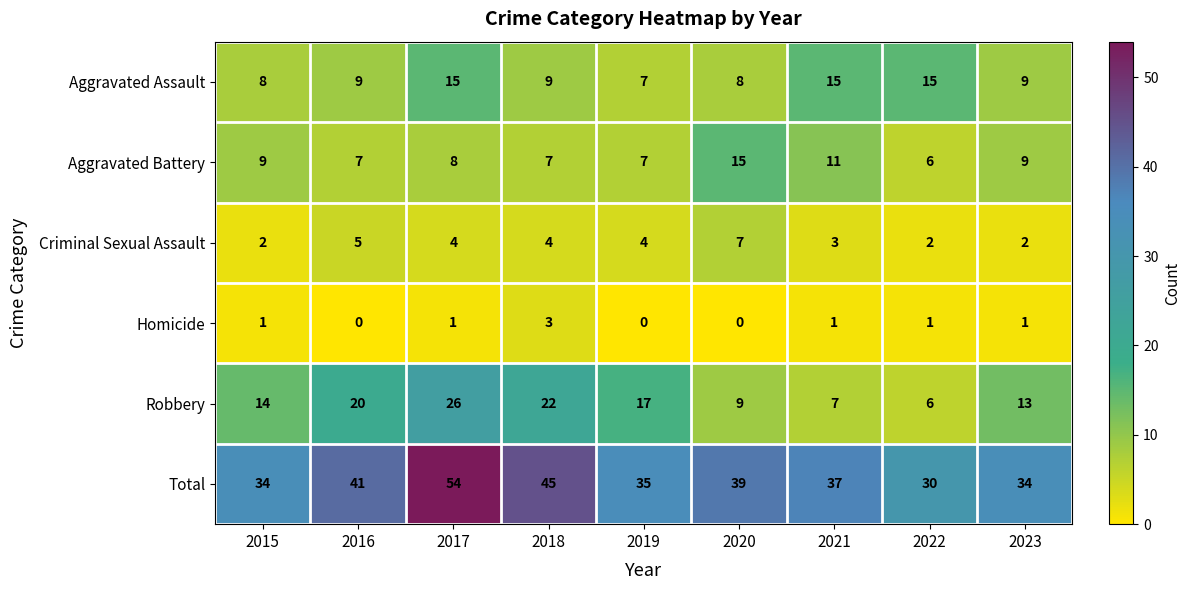

True or false: Aggravated Assault has a value of 24 at 2017.

False